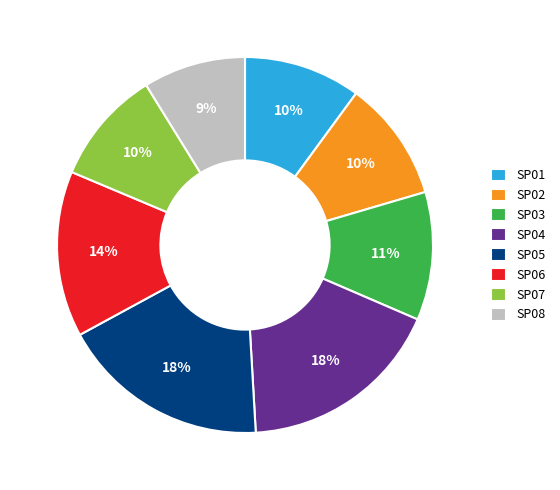

Is the sum of SP03 and SP05 greater than half?

No